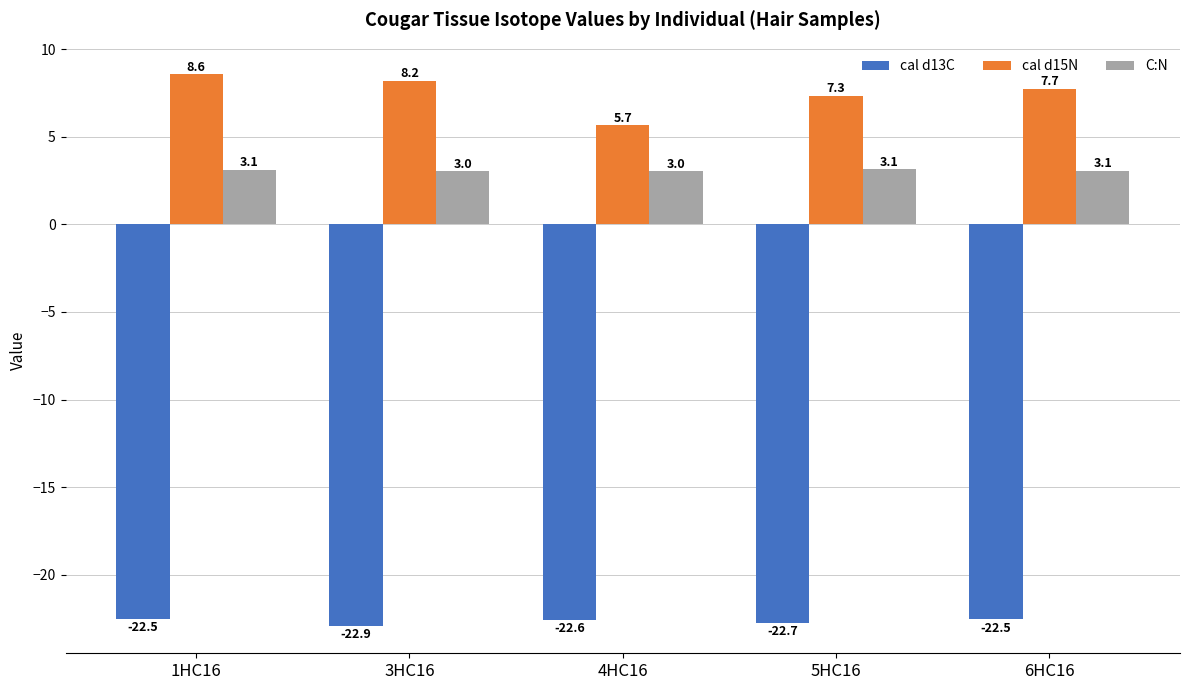

What are all the series names shown in the legend?

cal d13C, cal d15N, C:N